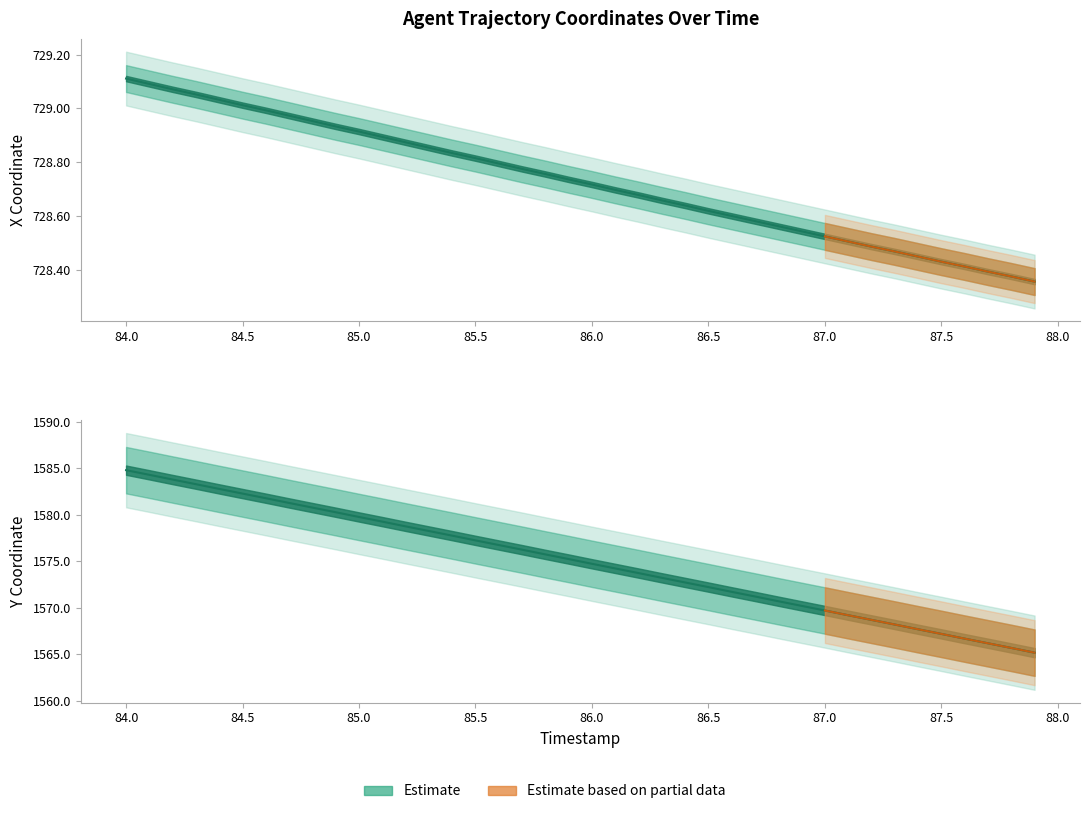

Which series has the largest range (max minus min)?

Y